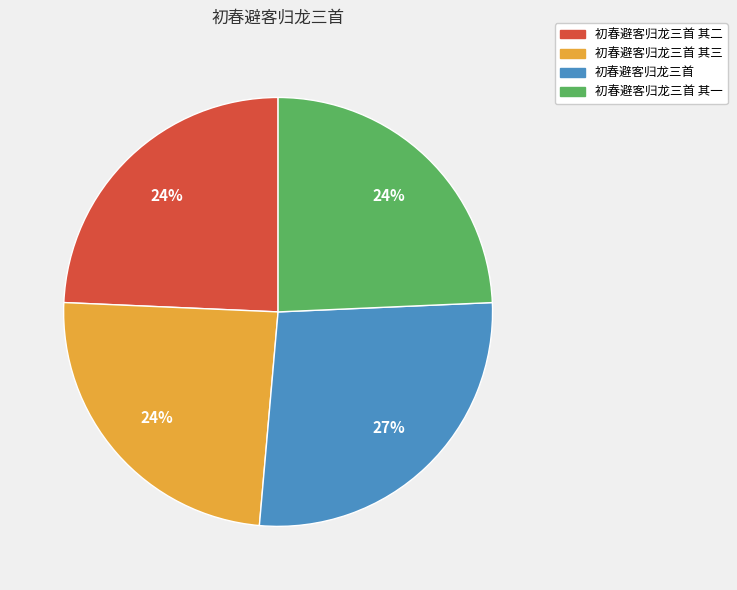

How many segments does this pie chart have?

4